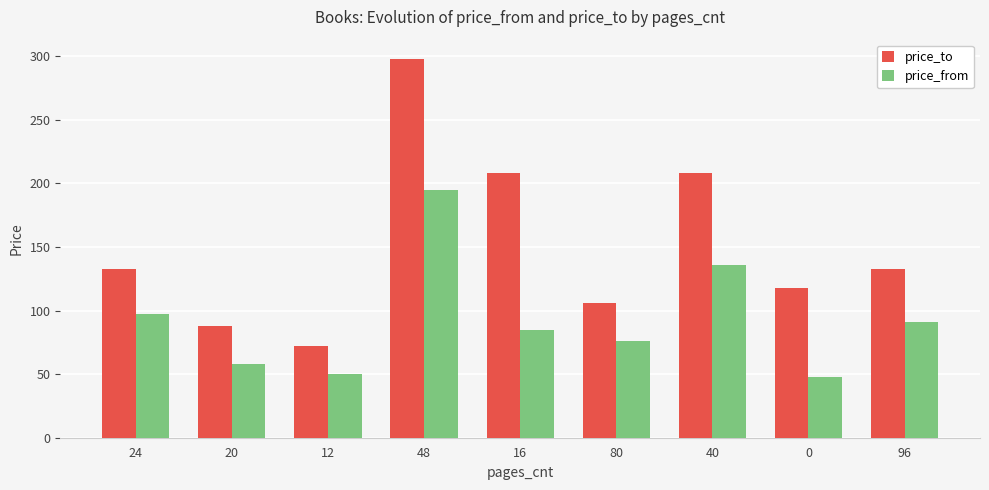

At 24, list the series in order from largest to smallest.

price_to, price_from